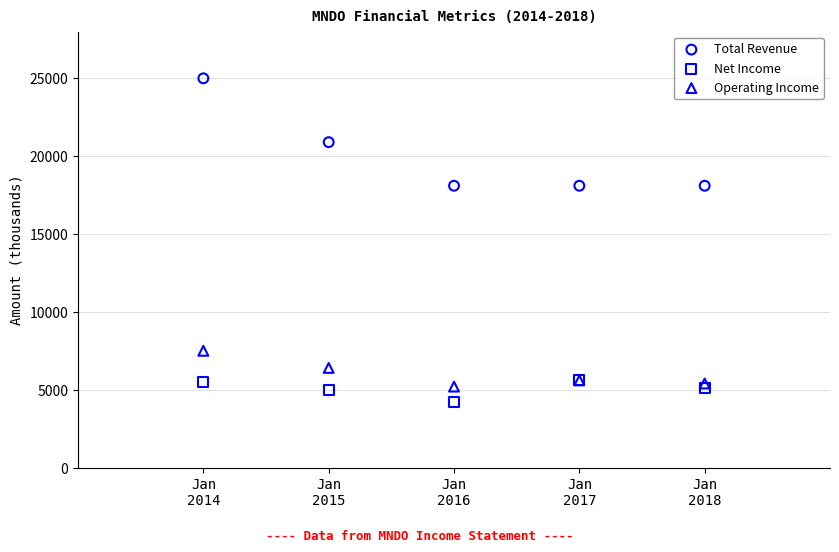

In the Total Revenue series, what Y value is closest to 21550?

20900